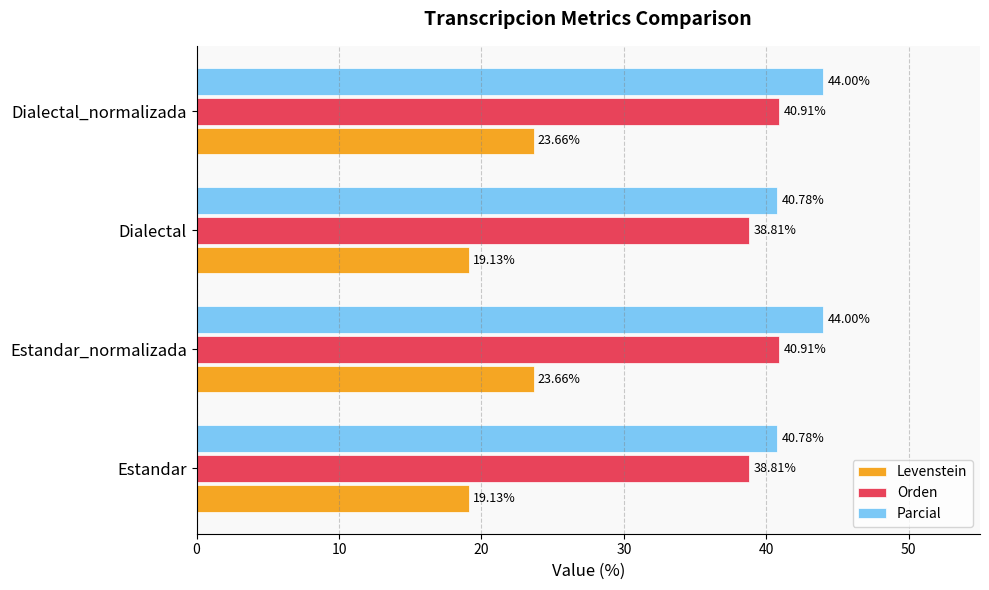

Rank the series by their maximum value, from lowest to highest.

Levenstein, Orden, Parcial